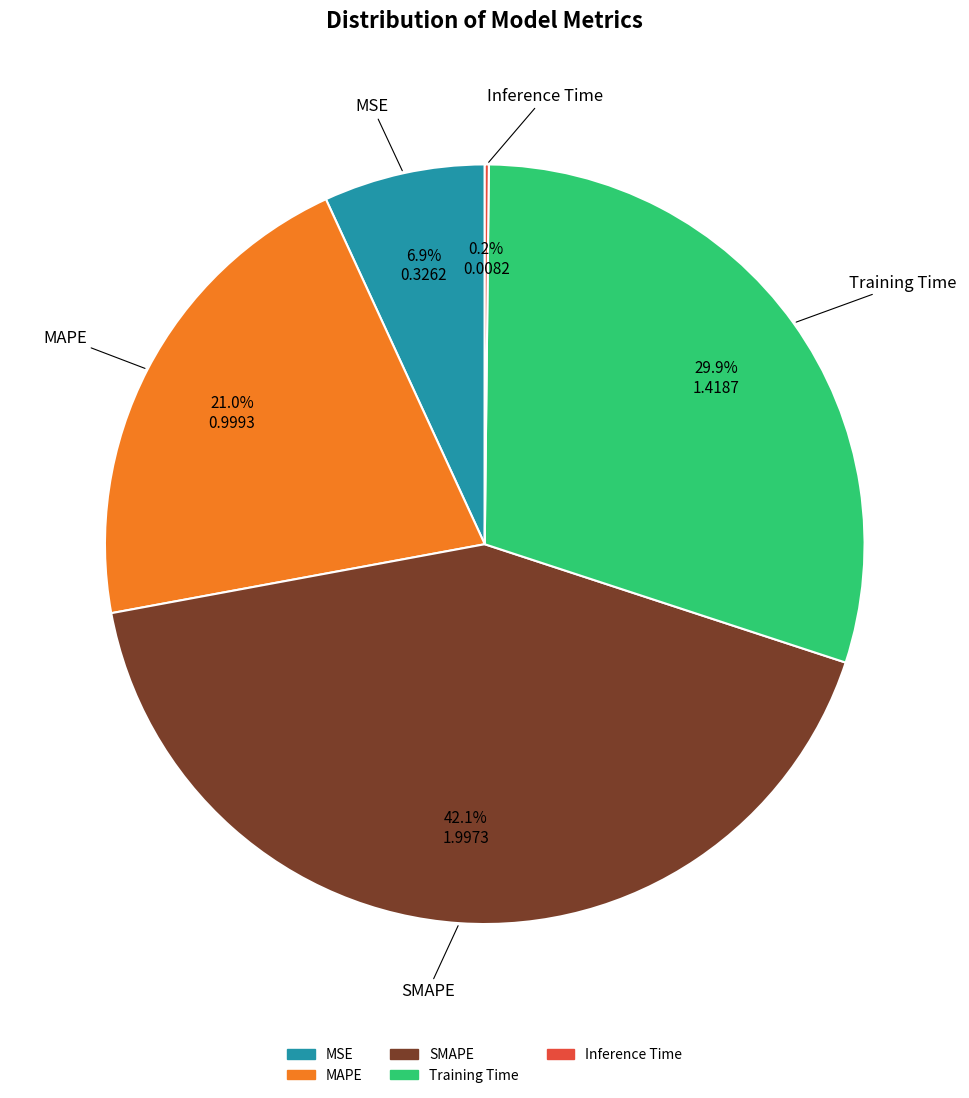

To the nearest percent, what portion does MAPE represent?

21%